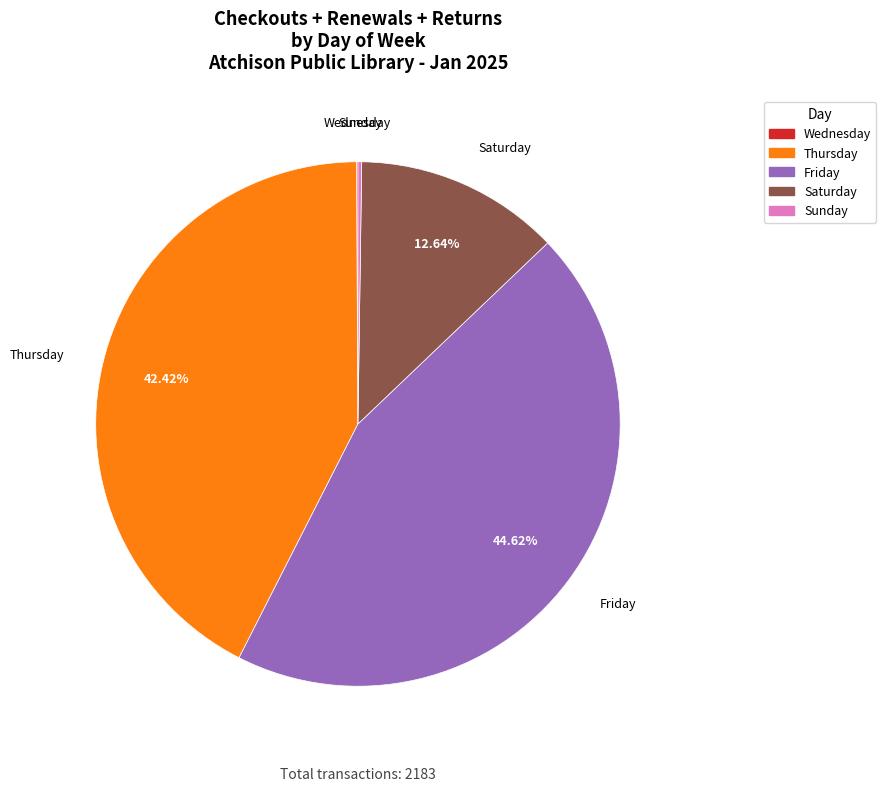

Is there a majority slice in this chart?

No